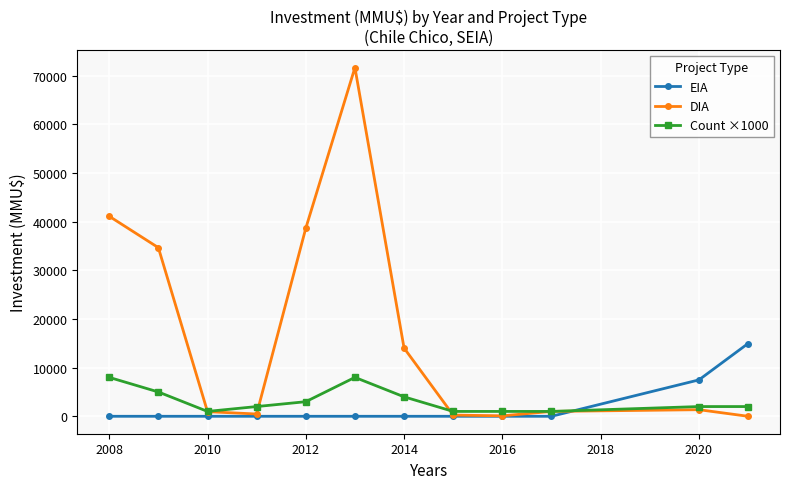

What is the difference between the second highest and second lowest values in the EIA series?

7482